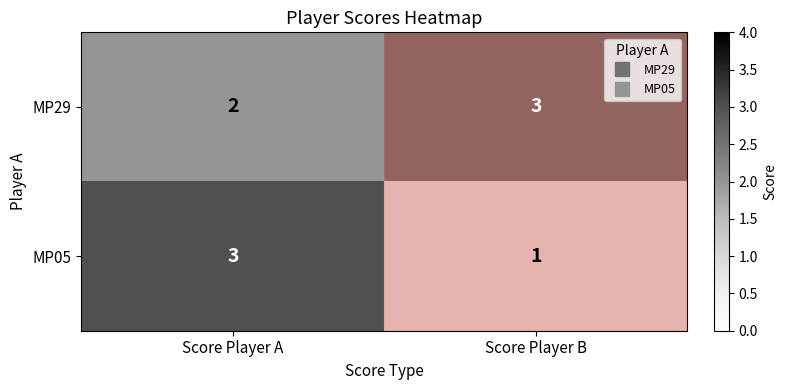

Rank the series by their average value, from highest to lowest.

MP29, MP05